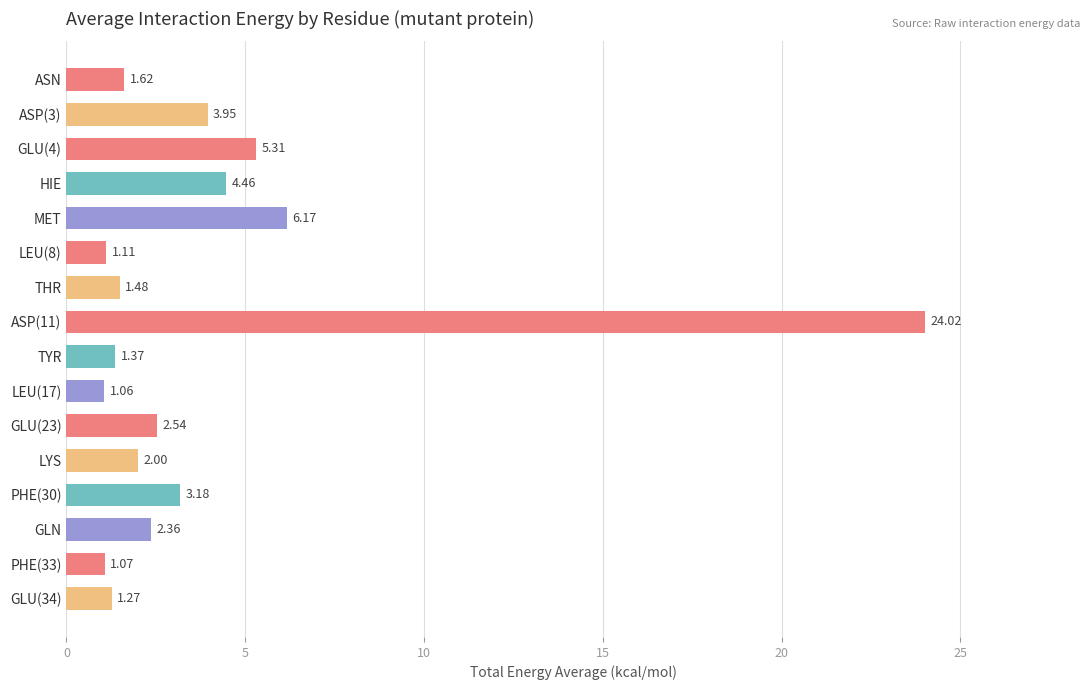

What is the label of the 1st bar from the top?

ASN